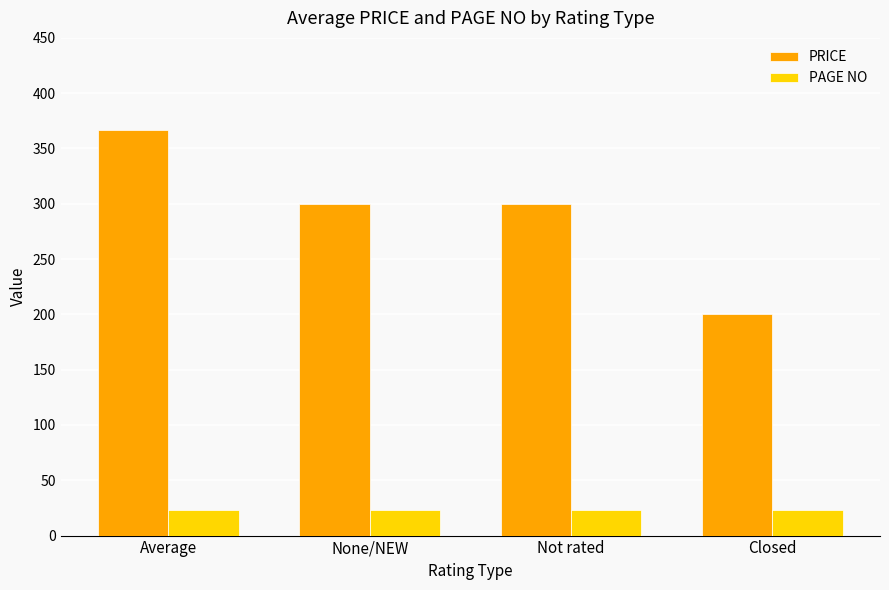

The PRICE series shows 300.0 at None/NEW. True or false?

True